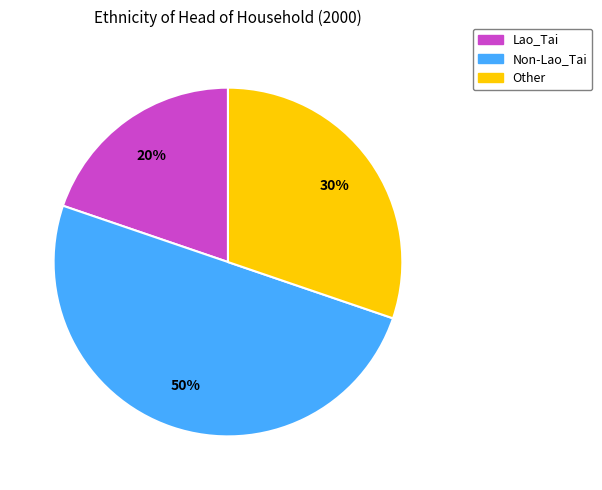

To the nearest percent, what portion does Lao_Tai represent?

20%